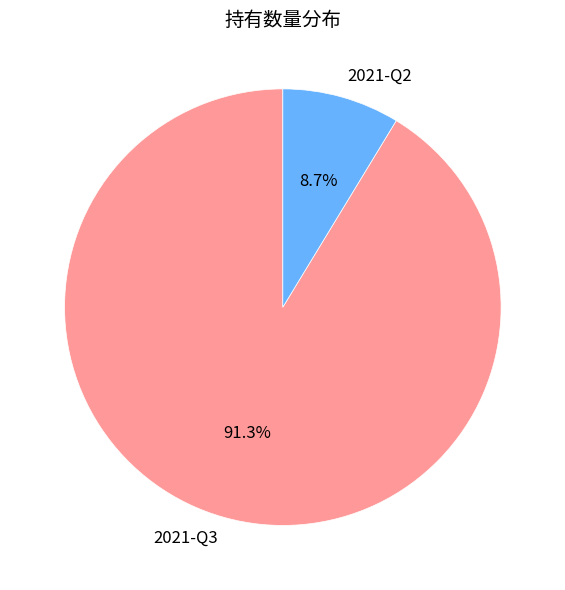

Rank the categories by value from highest to lowest.

2021-Q3, 2021-Q2